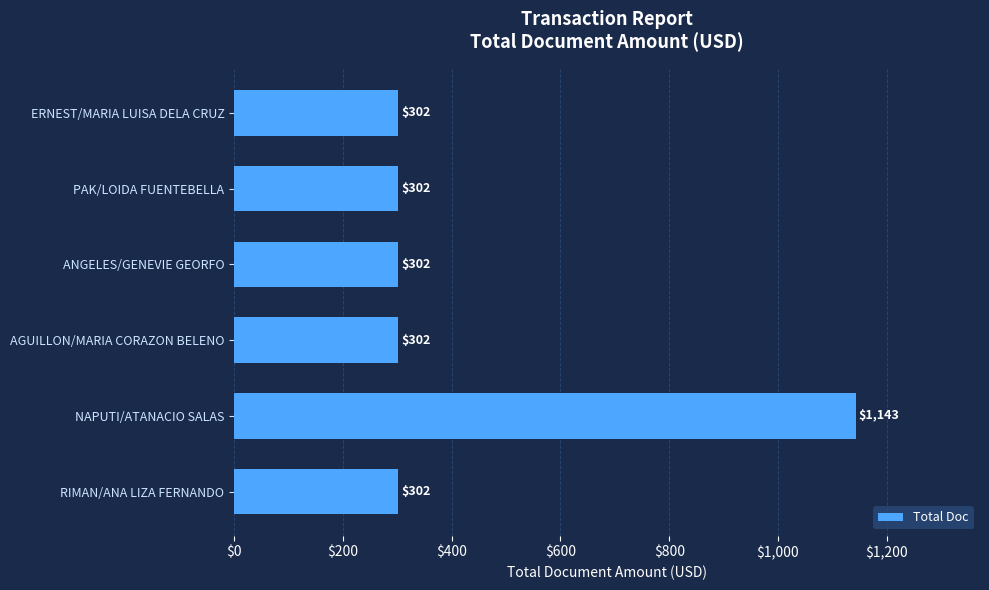

Reading top to bottom, what are all the values shown in this chart?

302	302	302	302	1143	302